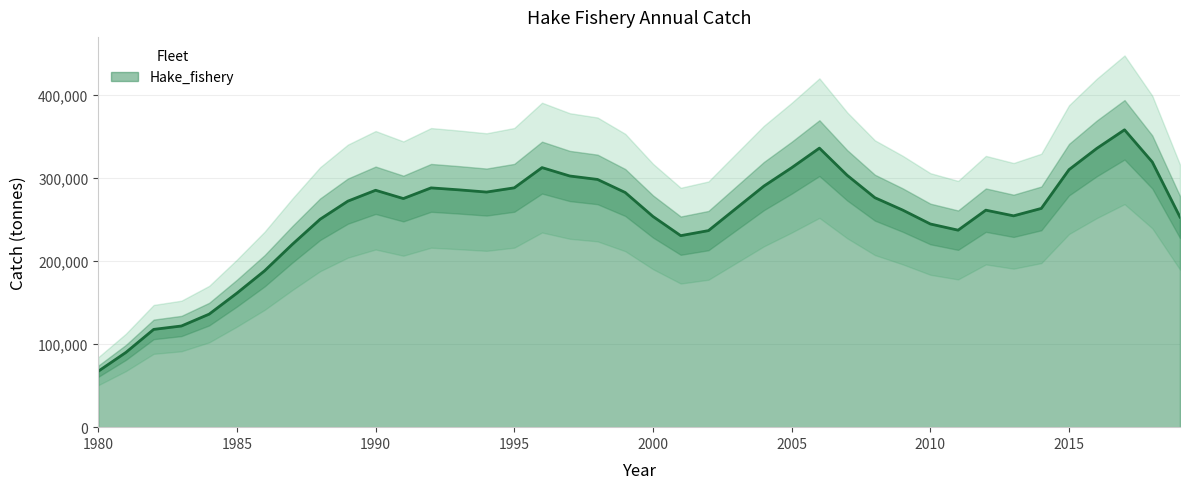

What is the minimum value for Hake_fishery?

67358.1